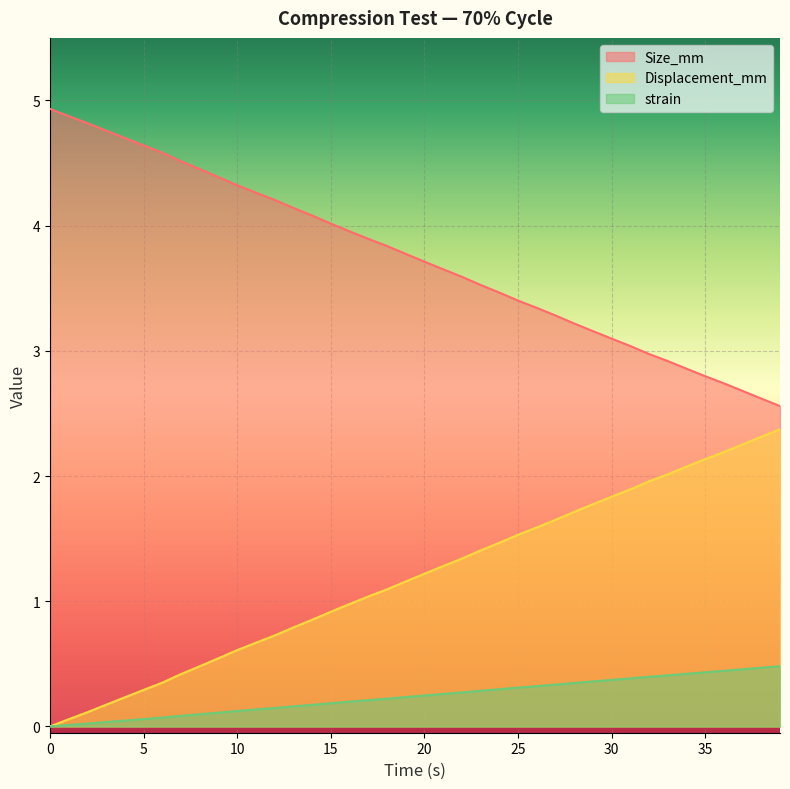

What are all the series names shown in the legend?

Size_mm, Displacement_mm, strain